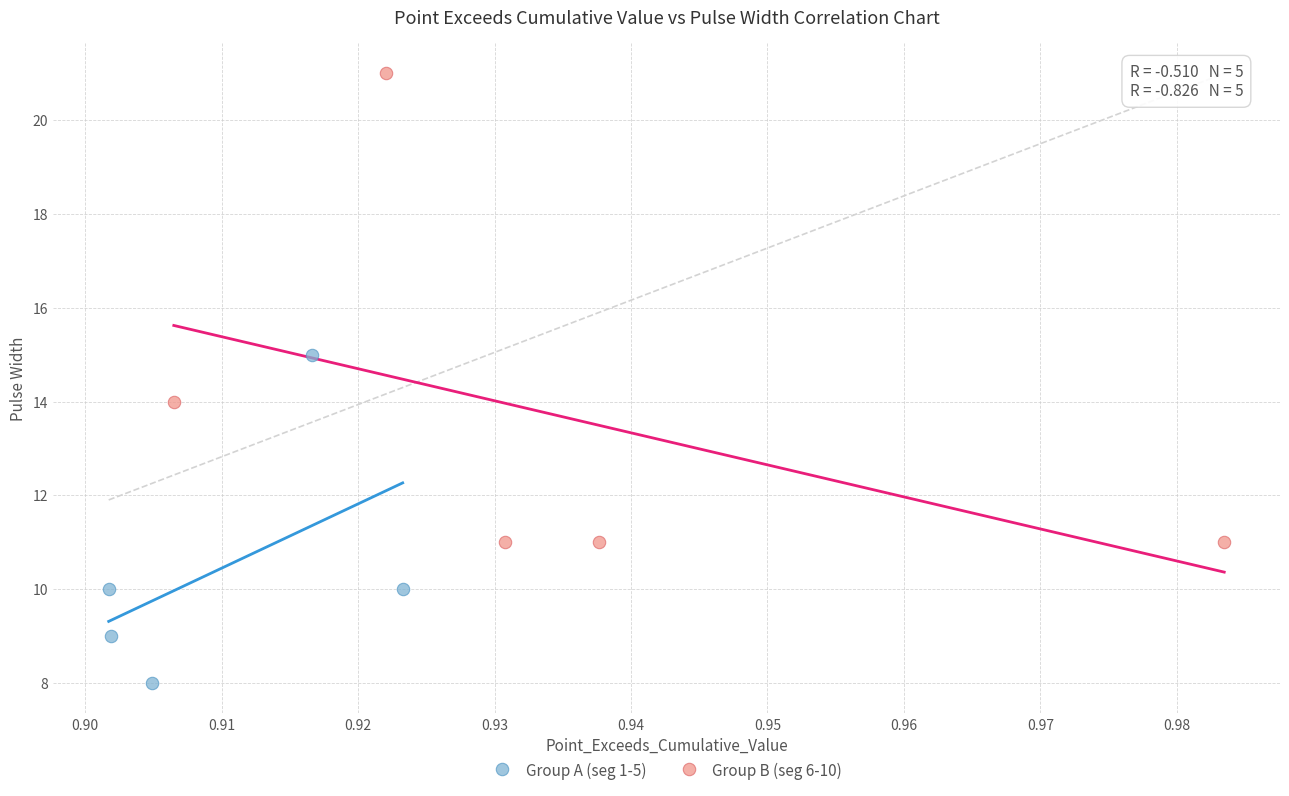

Which series reaches the maximum Y coordinate?

Group B (seg 6-10)